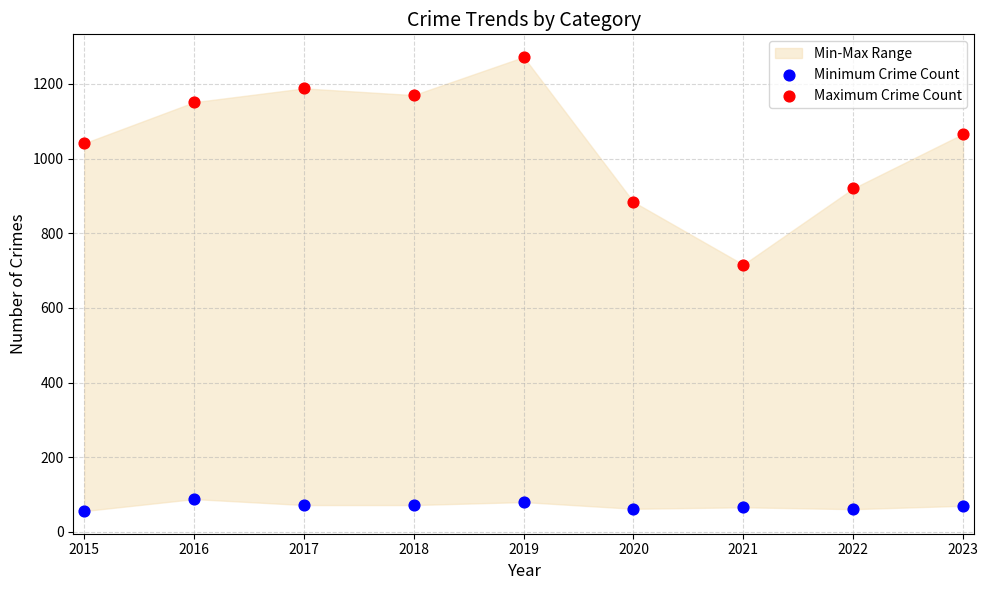

Across all data points, what is the range of Y values (max minus min)?

1216